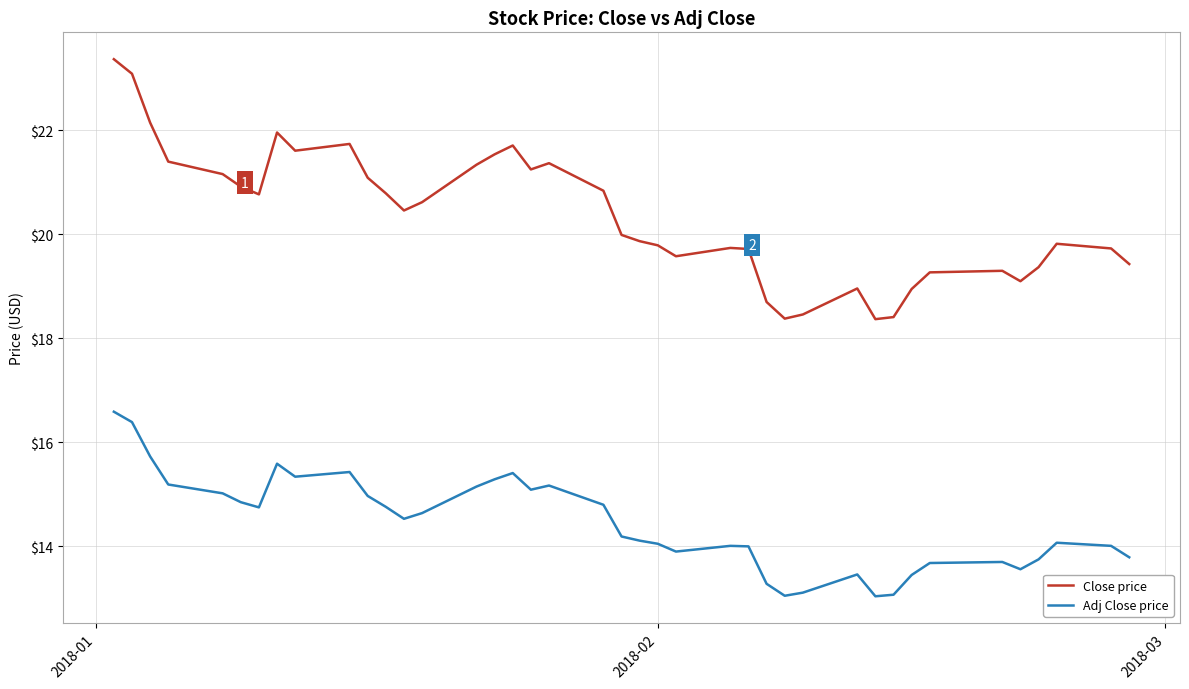

True or false: Adj Close price and Close price cross at least once.

False